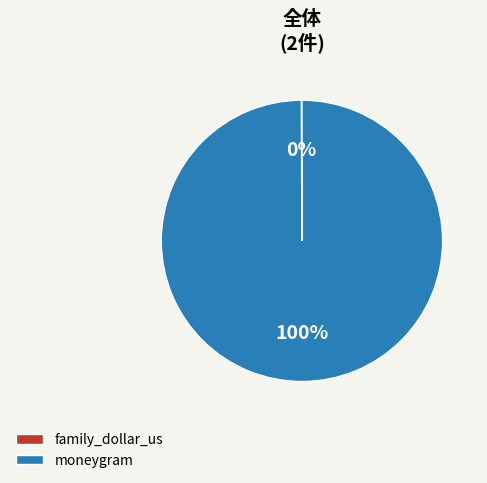

Does moneygram account for over 50% of the chart?

Yes